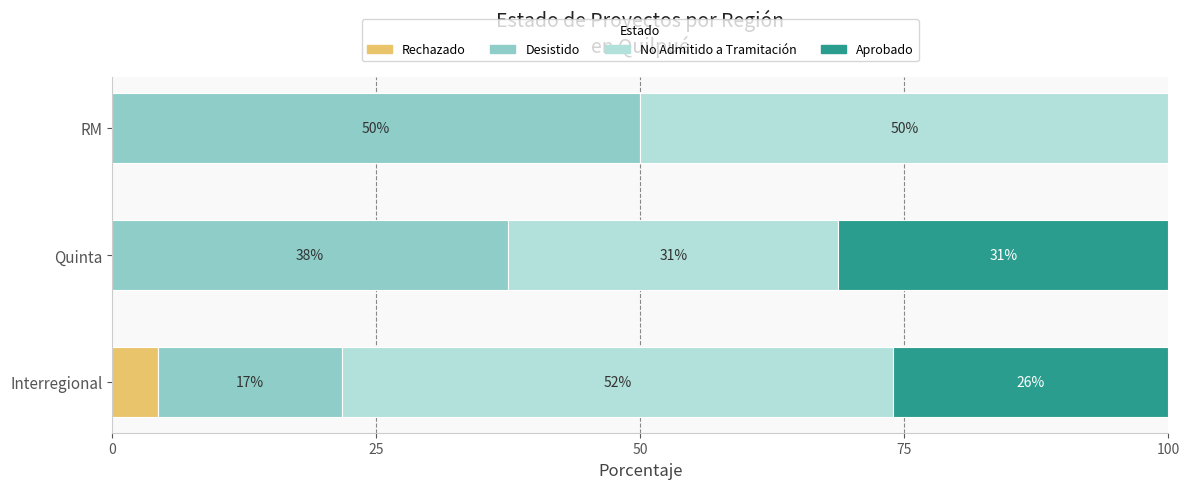

Which category has the highest value in the Rechazado series?

Interregional